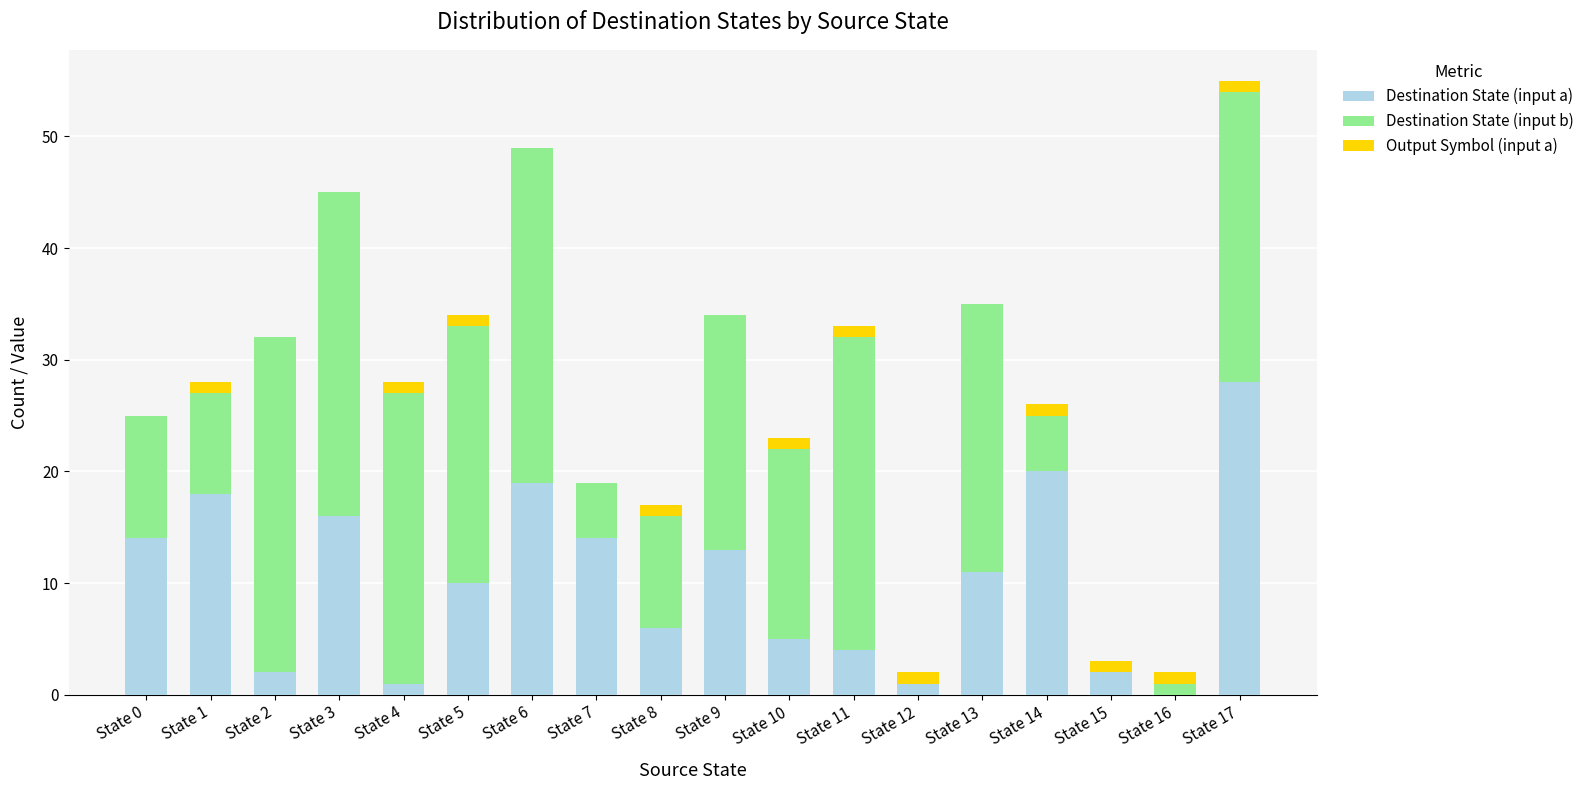

What are all the series names shown in the legend?

Destination State (input a), Destination State (input b), Output Symbol (input a)